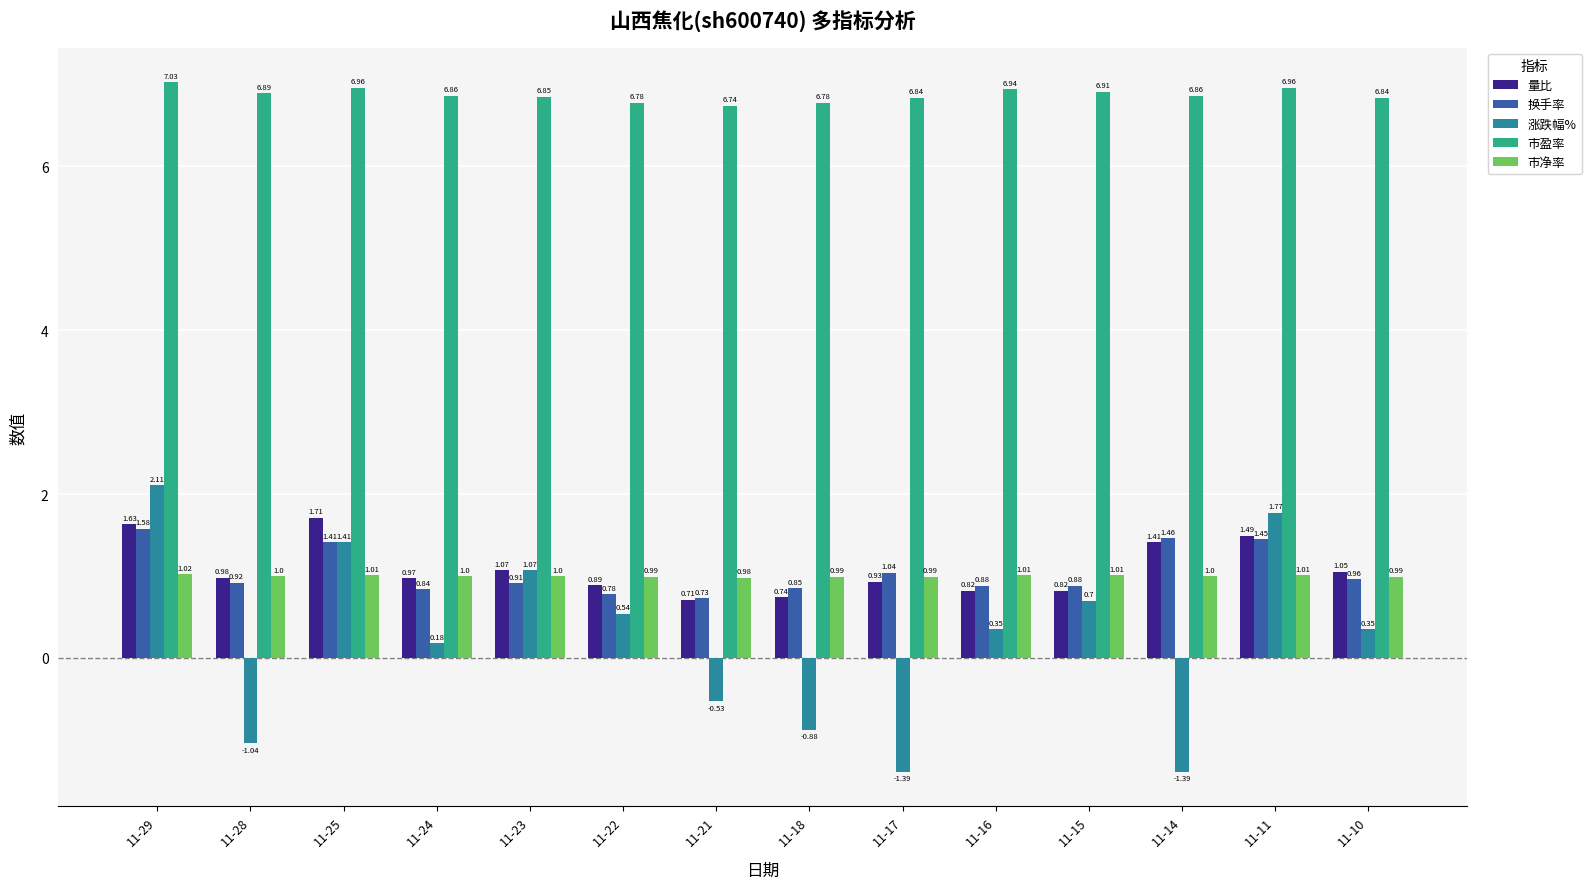

Rank the series by their maximum value, from highest to lowest.

市盈率, 涨跌幅%, 量比, 换手率, 市净率